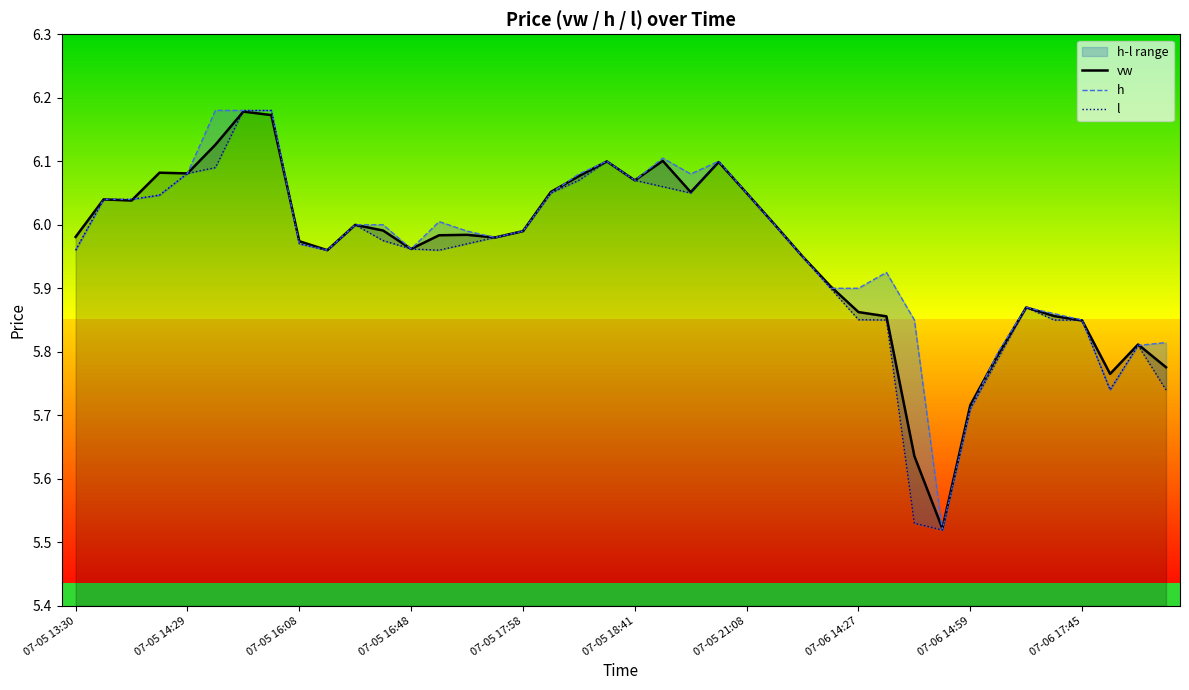

Does the chart have visible grid lines?

No